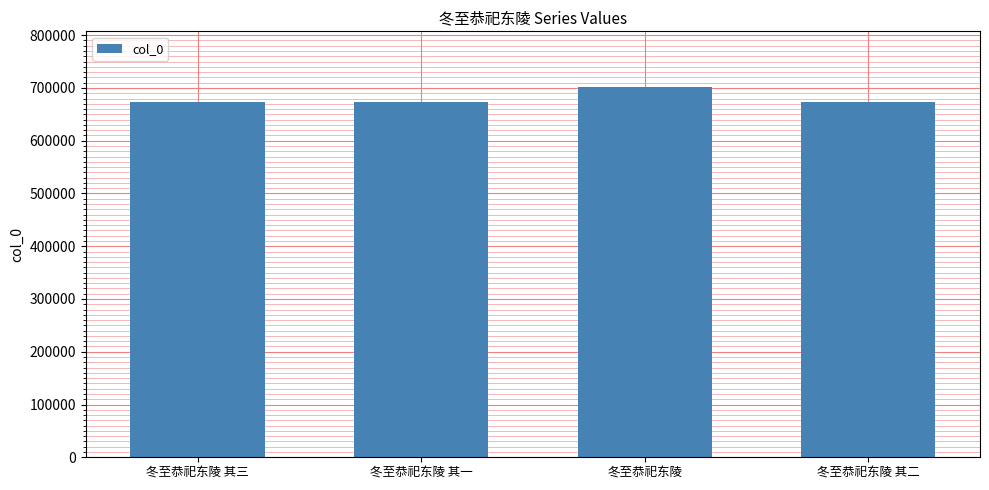

What is the value of the 3rd bar from the left?

702007